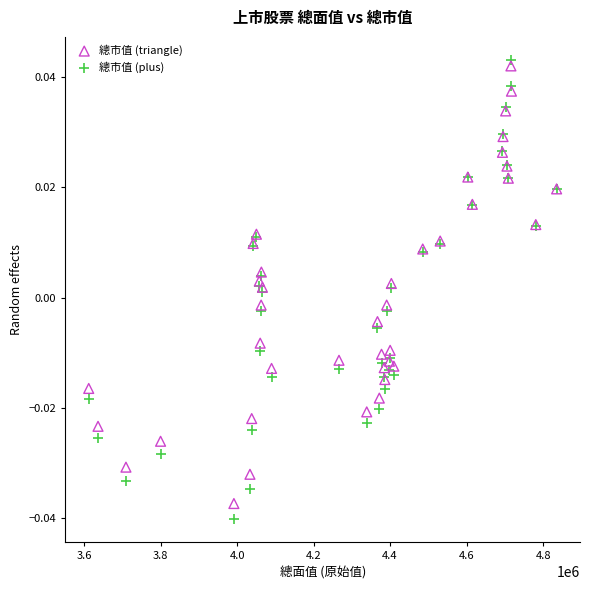

Which series has the widest spread of Y values?

總市值 (plus)